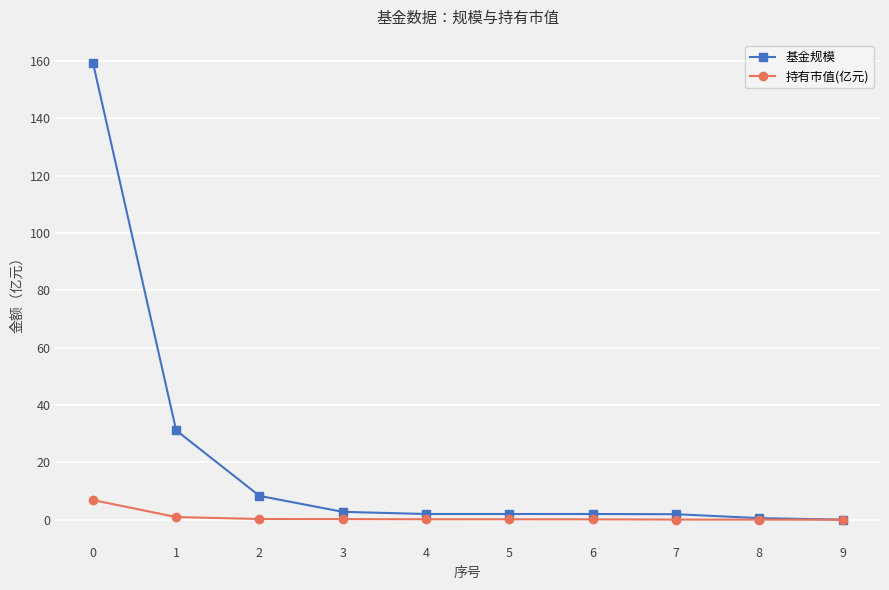

The value of 基金规模 at 9 is 0.0. True or false?

True